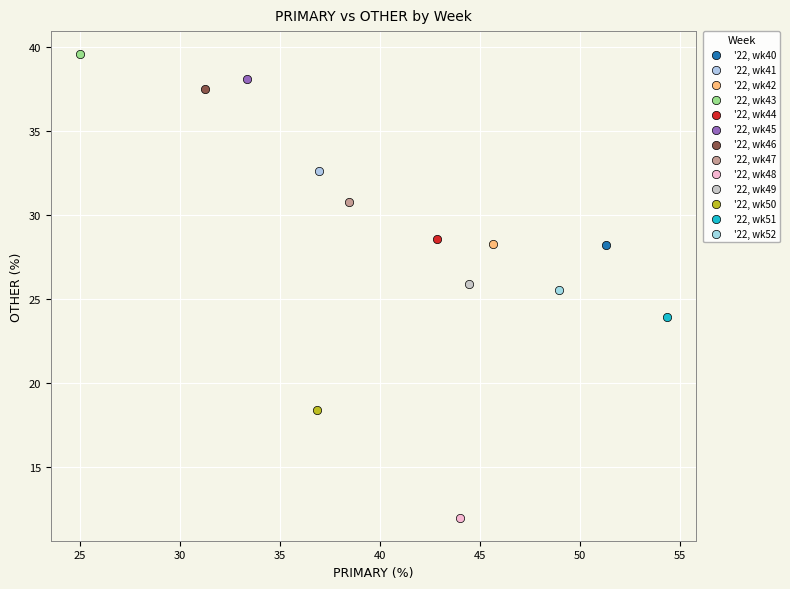

Which series contains the lowest Y value?

'22, wk48